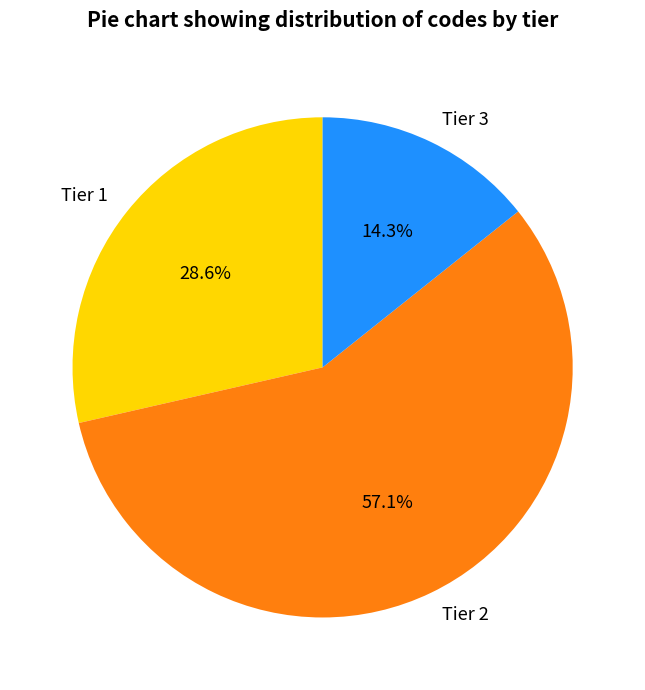

Is there a majority slice in this chart?

Yes